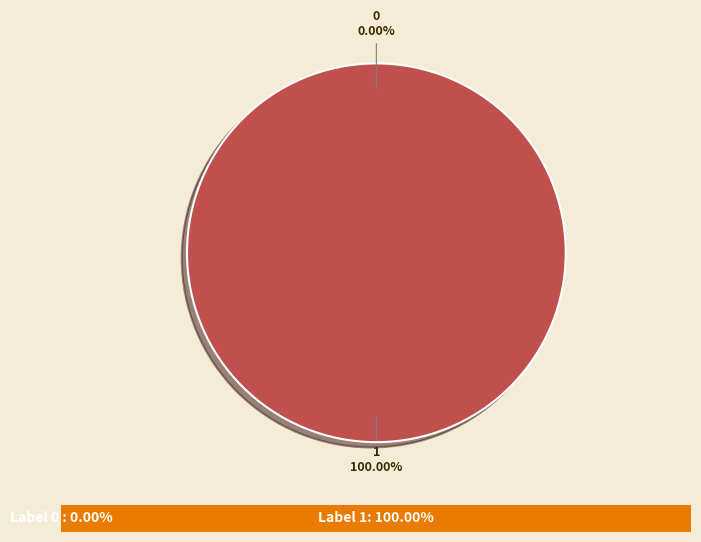

Combined, do 0 and 1 account for over 50%?

Yes